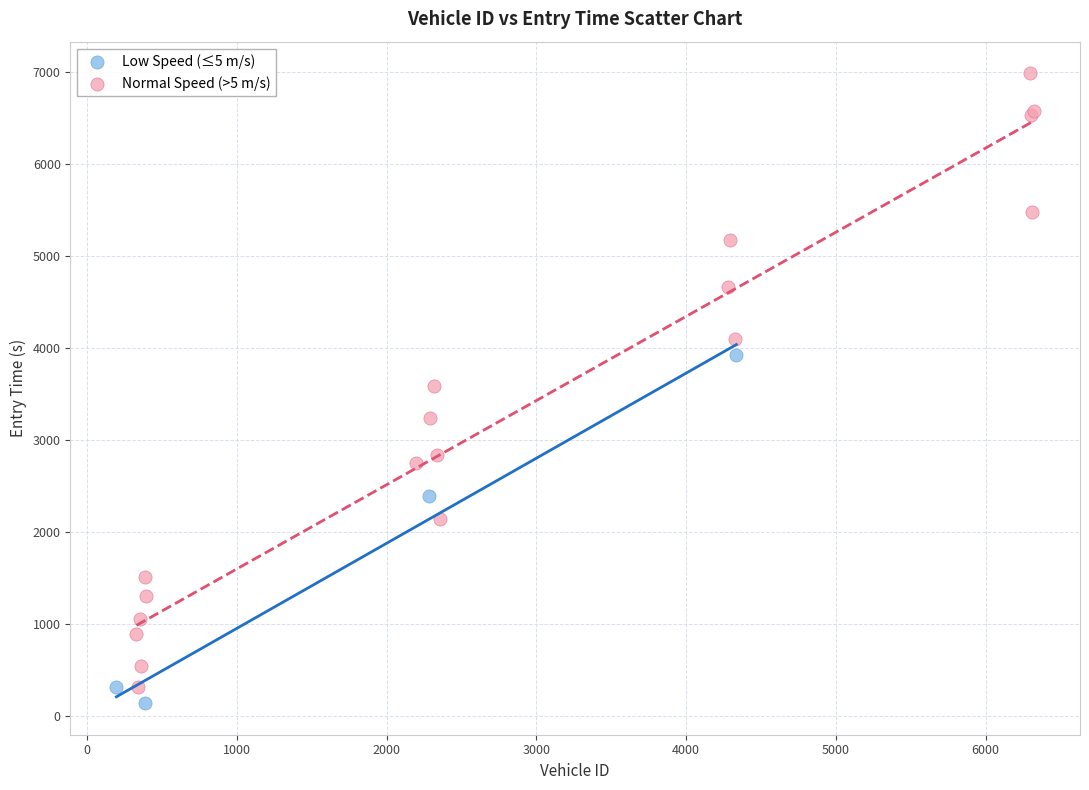

Which series reaches the minimum Y coordinate?

Low Speed (≤5 m/s)